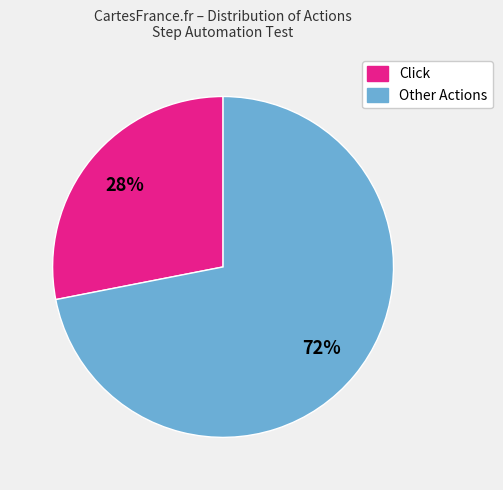

Is there a majority slice in this chart?

Yes